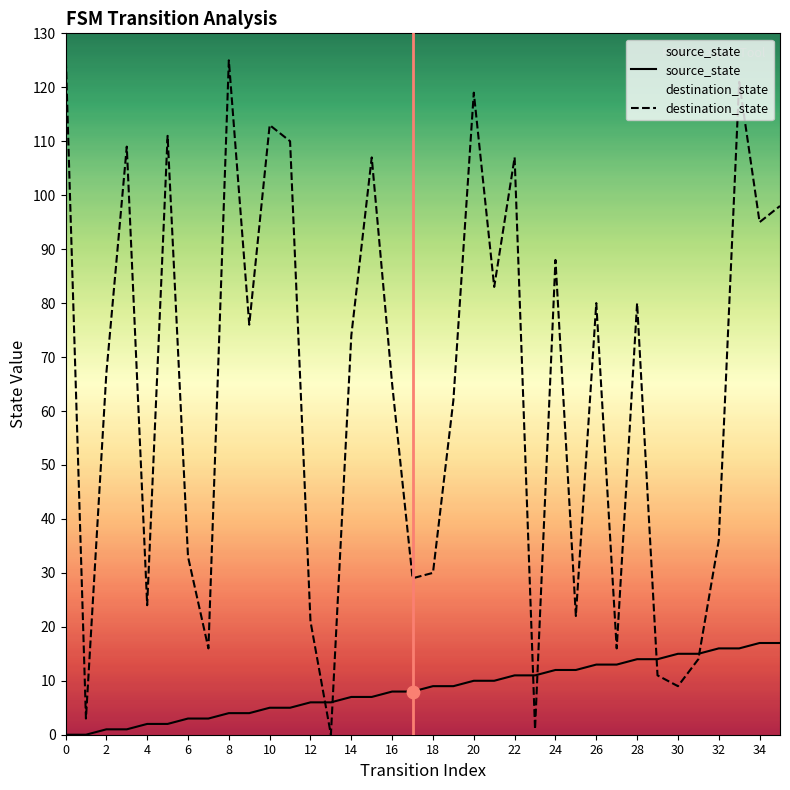

Which series contains the highest Y value?

destination_state